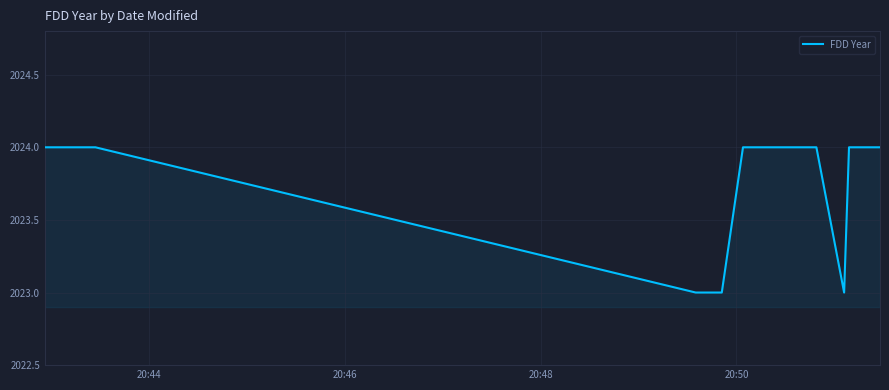

What is the sum of all values?

40477